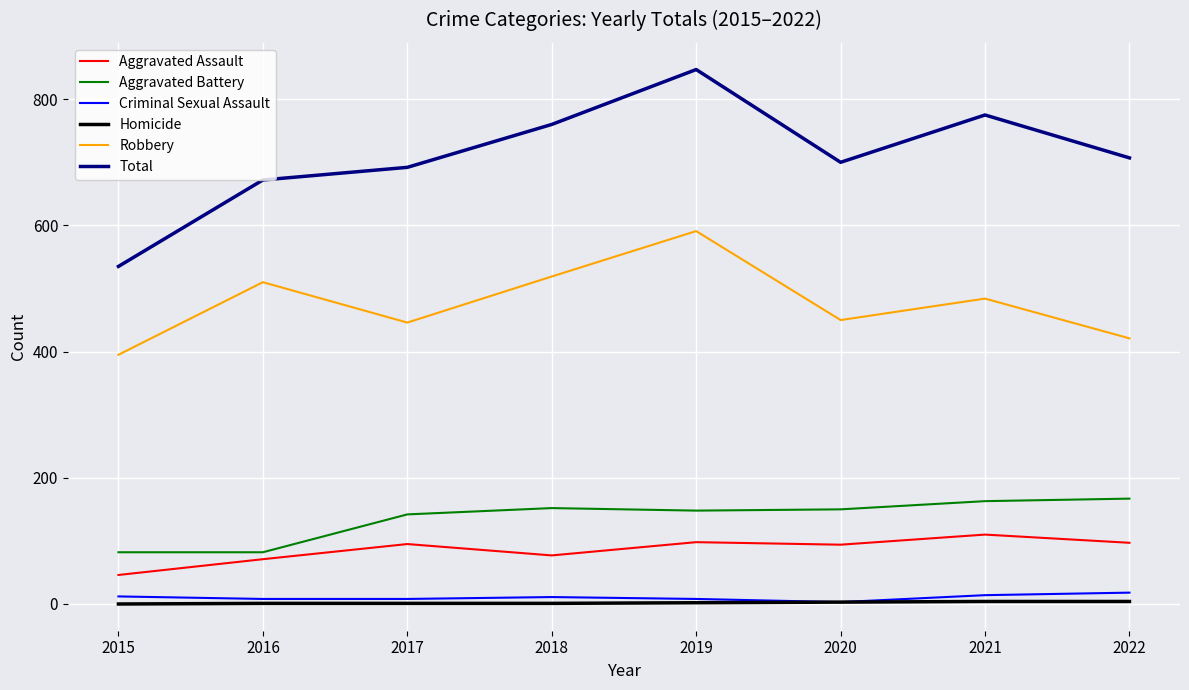

True or false: Total has a value of 760 at 2018.

True